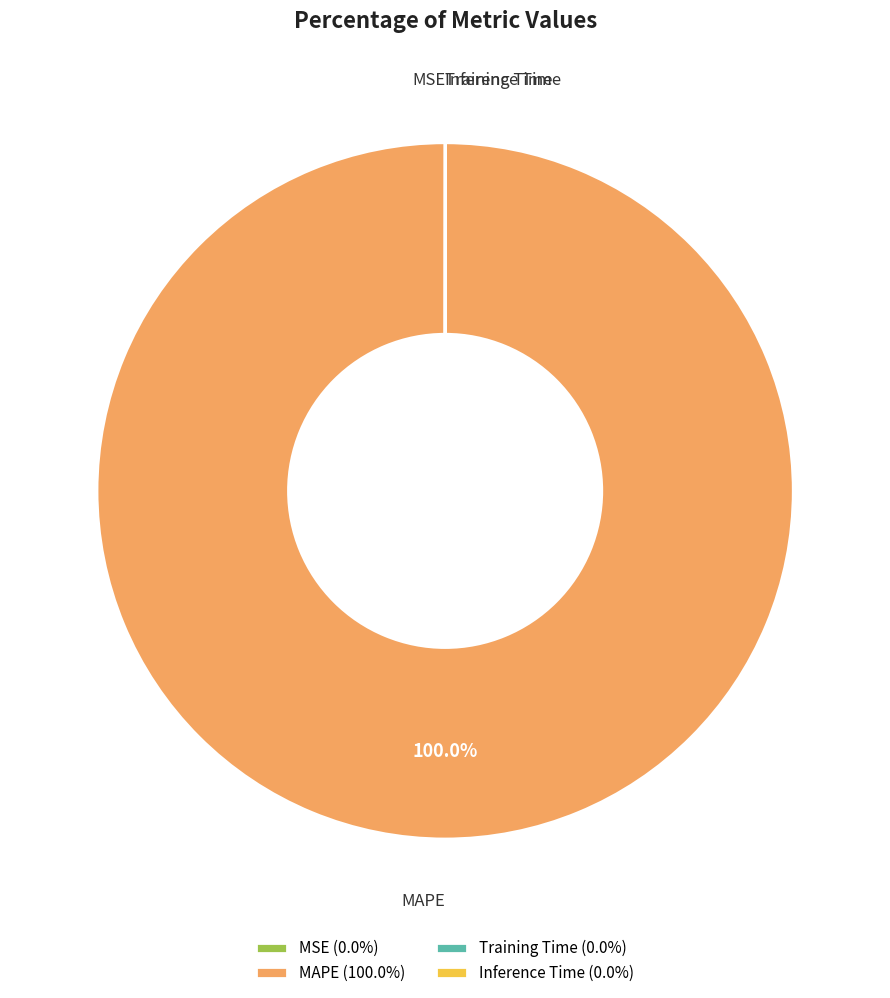

Is there a majority slice in this chart?

Yes